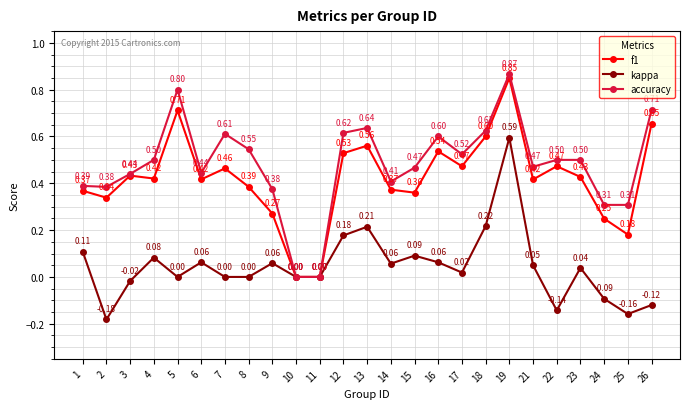

Rank the series by their maximum value, from lowest to highest.

kappa, f1, accuracy